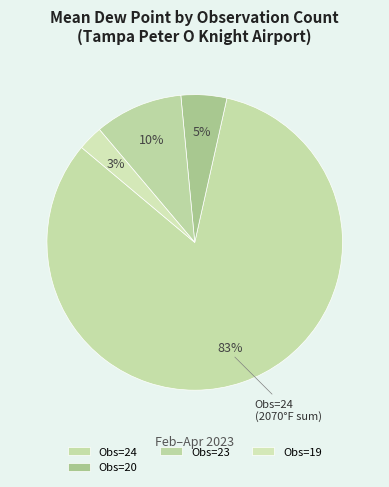

How many segments does this pie chart have?

4